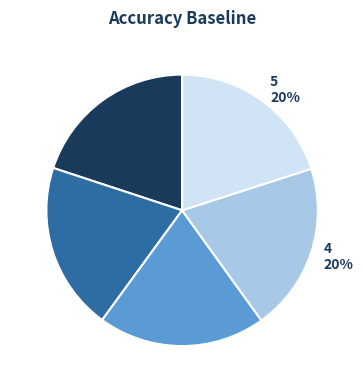

Is there a majority slice in this chart?

No